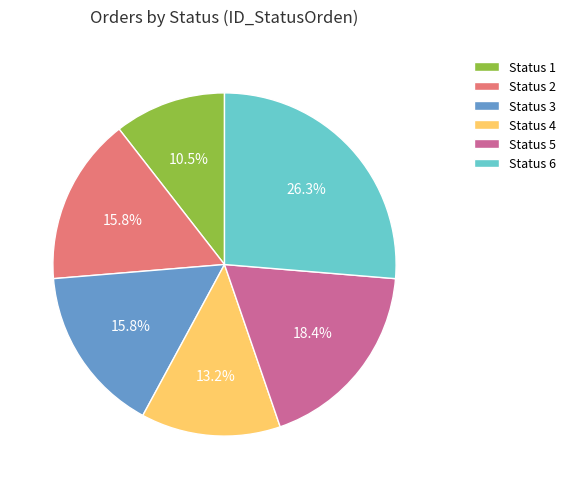

Which has a higher value, Status 6 or Status 3?

Status 6